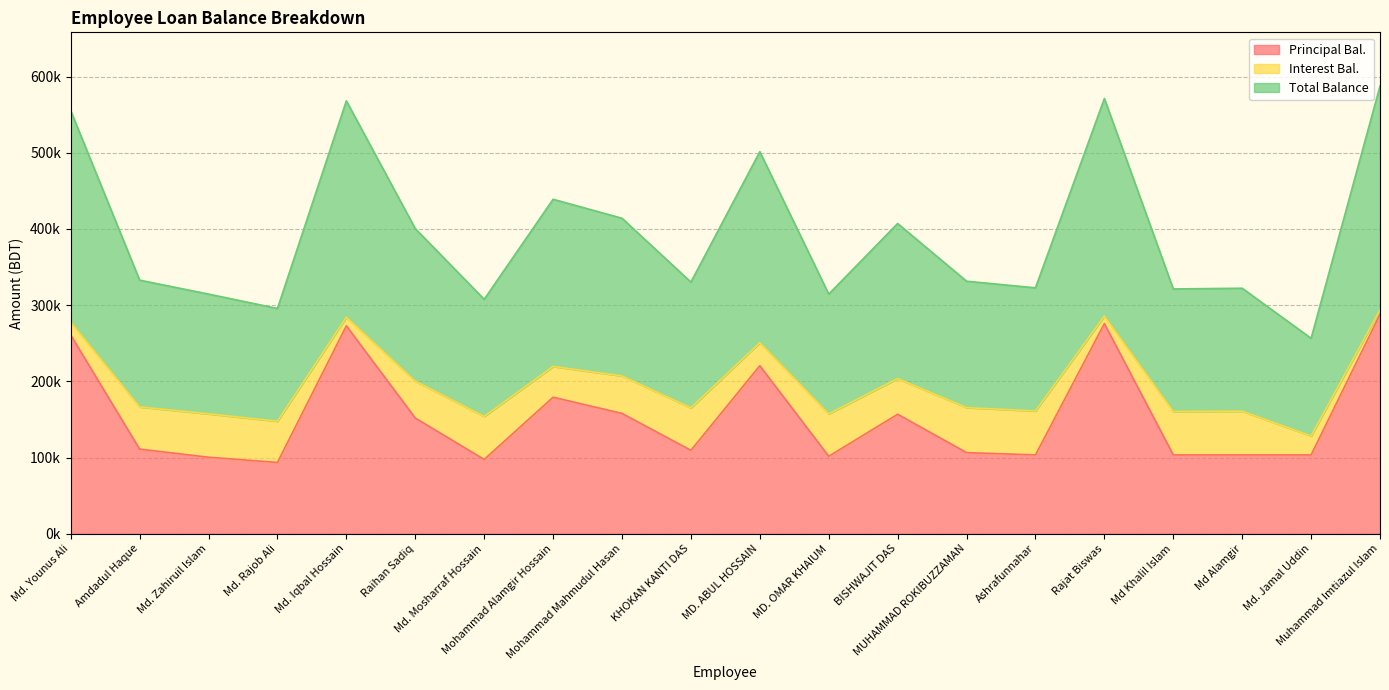

At which category does the chart reach its minimum across all series?

Md. Rajob Ali